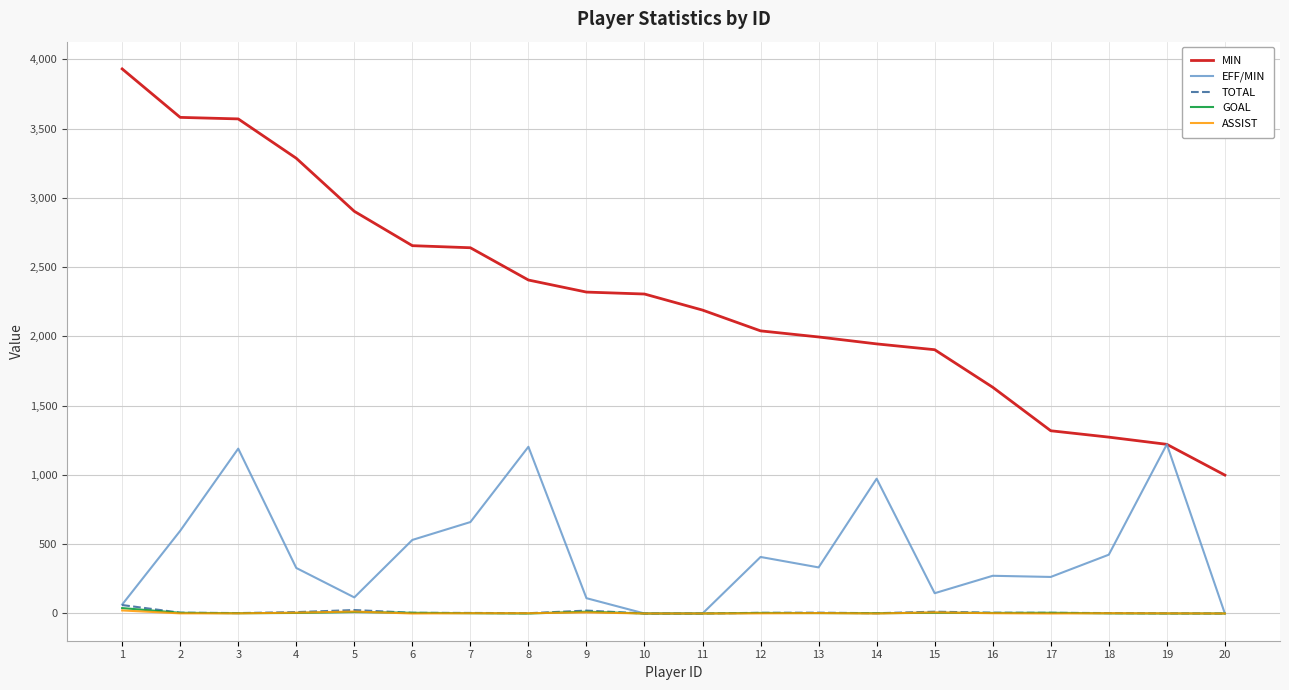

Is this an area chart (filled region under the line)?

No